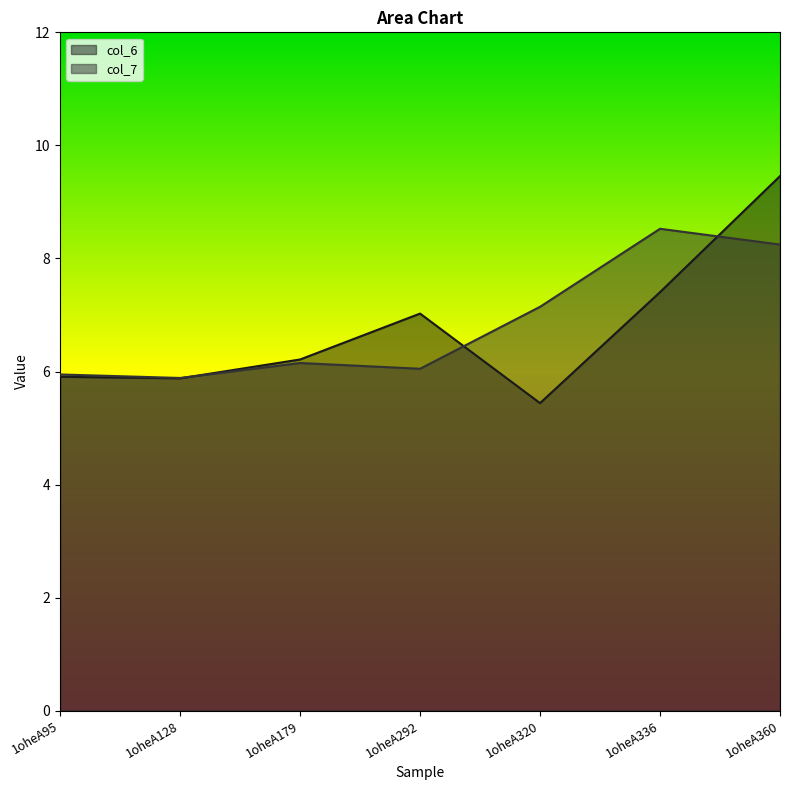

How many lines are shown in the chart?

2